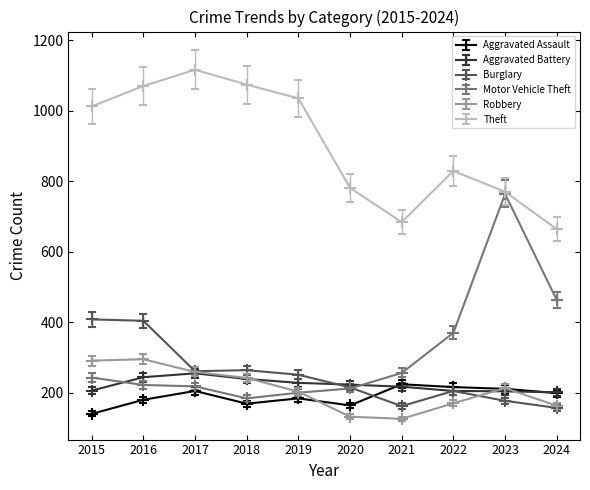

Which series has the largest total across all categories?

Theft